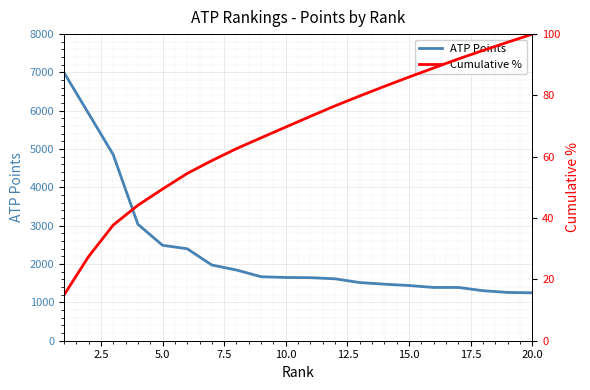

What is the minimum value for ATP Points?

1250